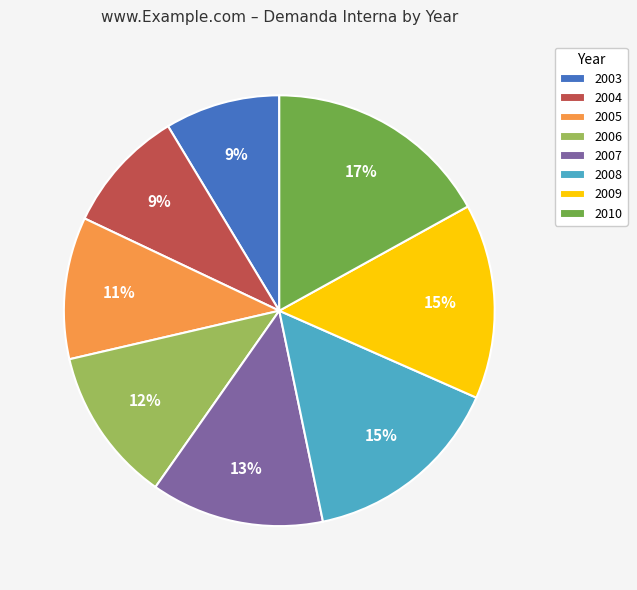

How many segments does this pie chart have?

8